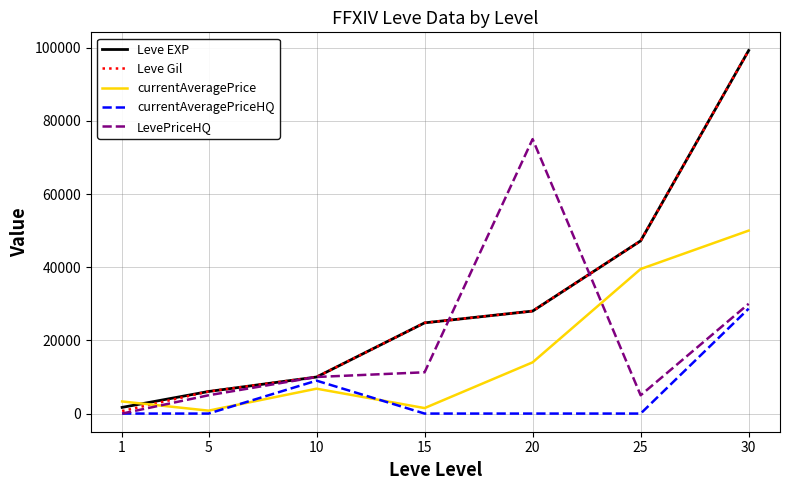

What is the greatest value displayed?

99220